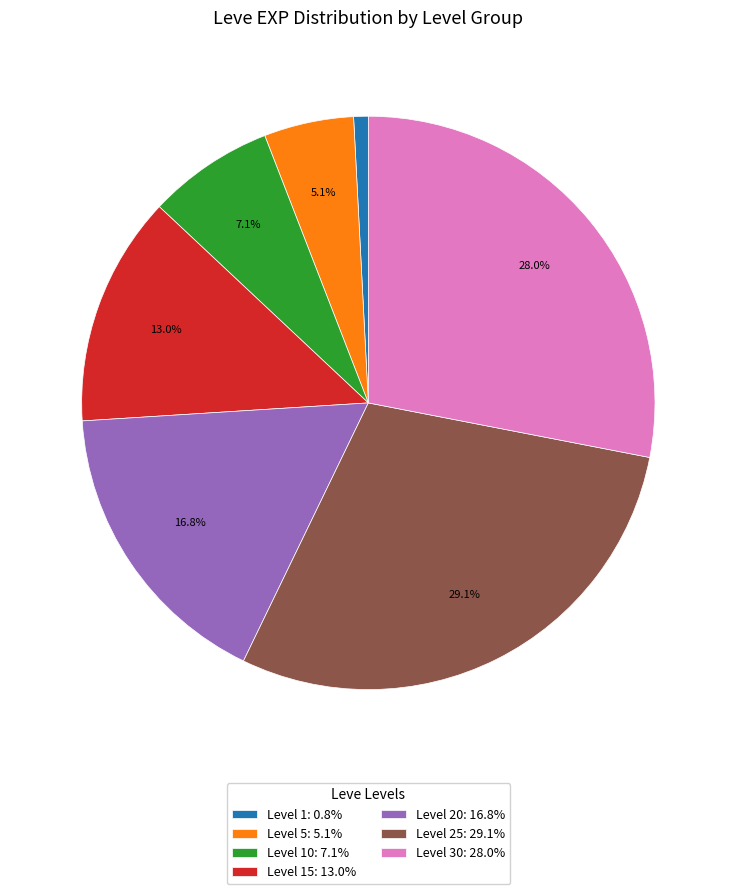

How many segments does this pie chart have?

7